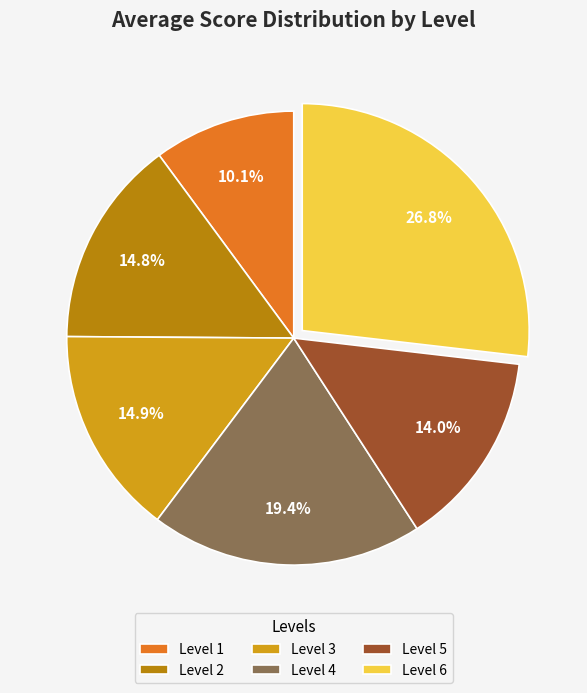

Is it true that Level 4 is 6% of the pie?

False